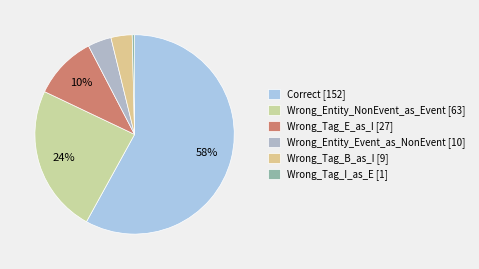

To the nearest percent, what is the average slice percentage?

17%